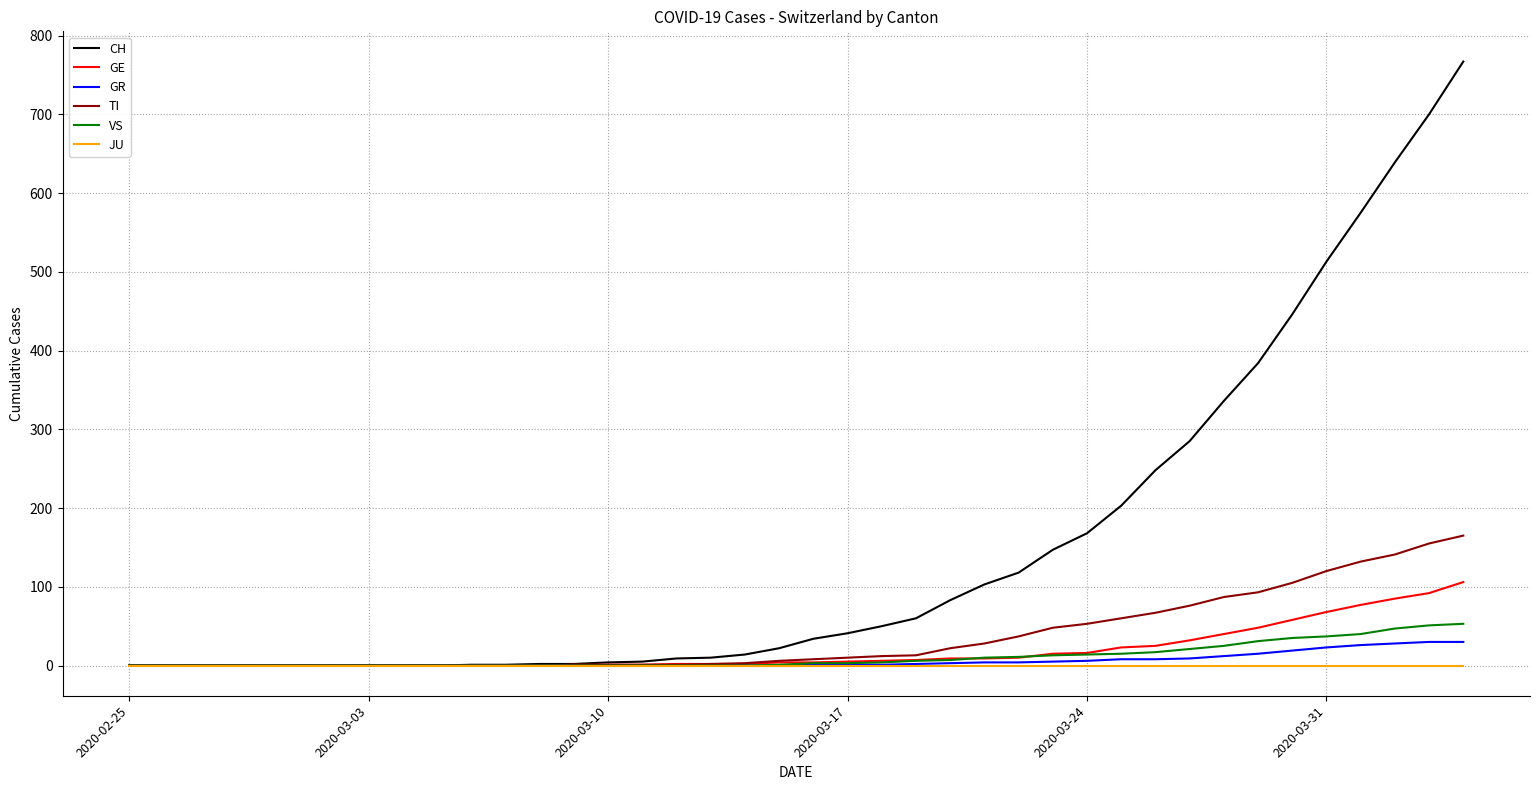

What is the greatest value displayed?

767